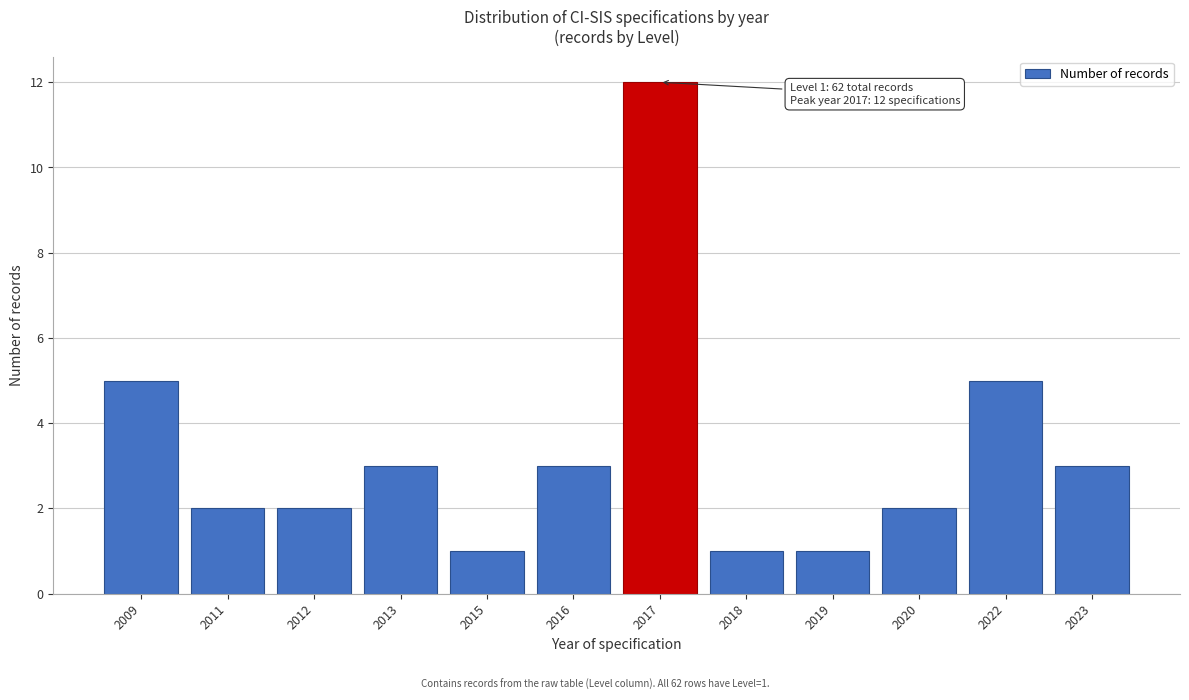

Reading left to right, transcribe all the data shown in this chart.

5	2	2	3	1	3	12	1	1	2	5	3